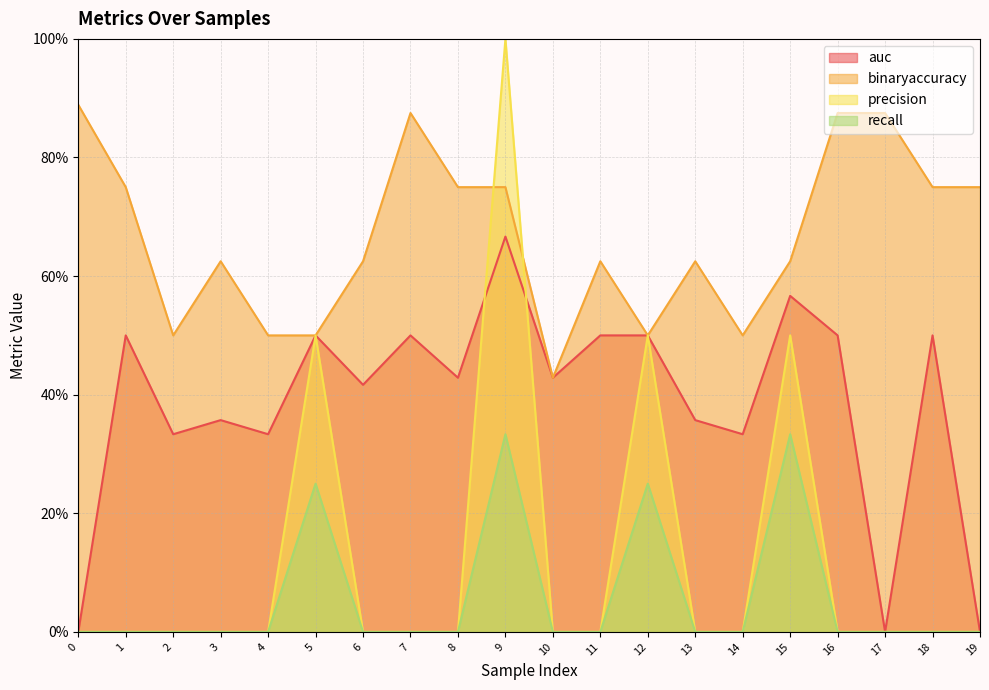

Does the chart have visible grid lines?

Yes